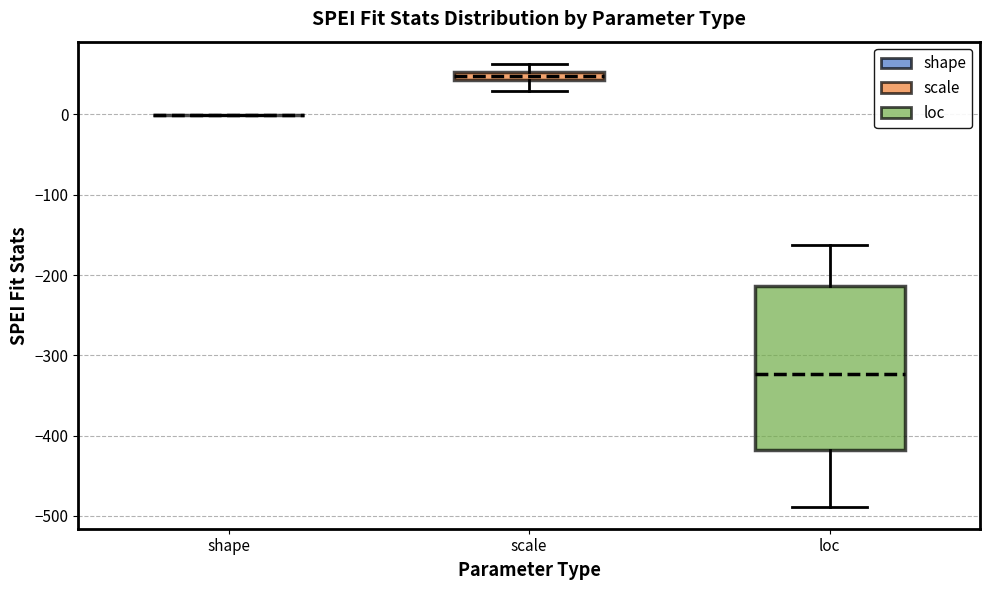

Comparing the boxes themselves (not the whiskers), which one is the tallest?

loc